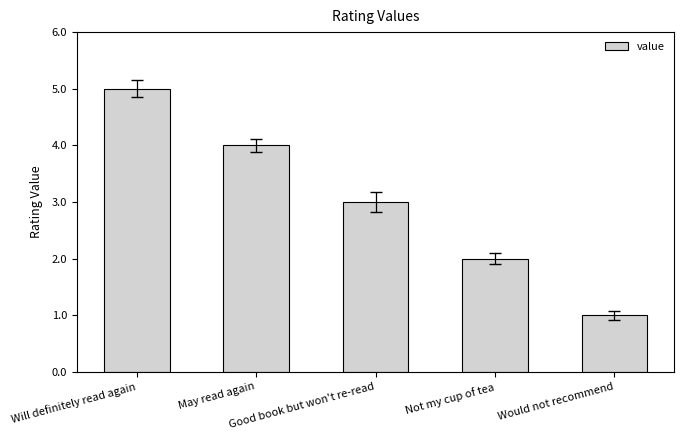

List the labels in order of value, largest first.

Will definitely read again, May read again, Good book but won't re-read, Not my cup of tea, Would not recommend